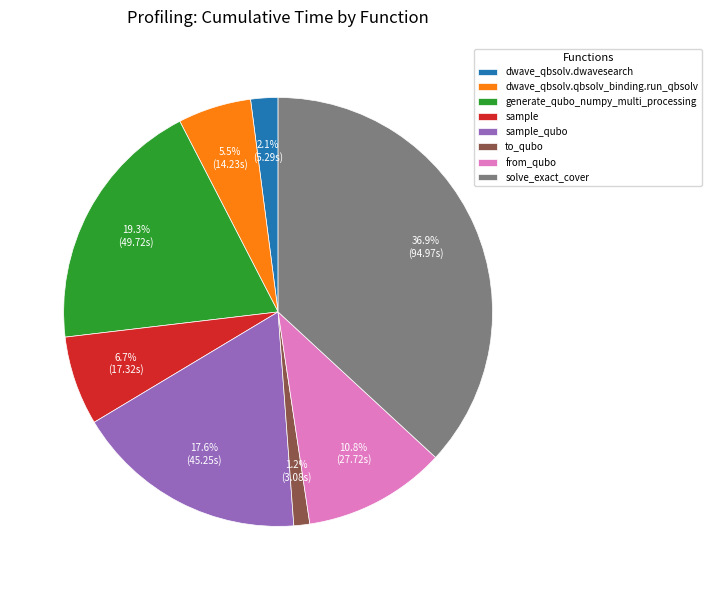

To the nearest percent, what is the difference between the largest and smallest slice percentages?

36%